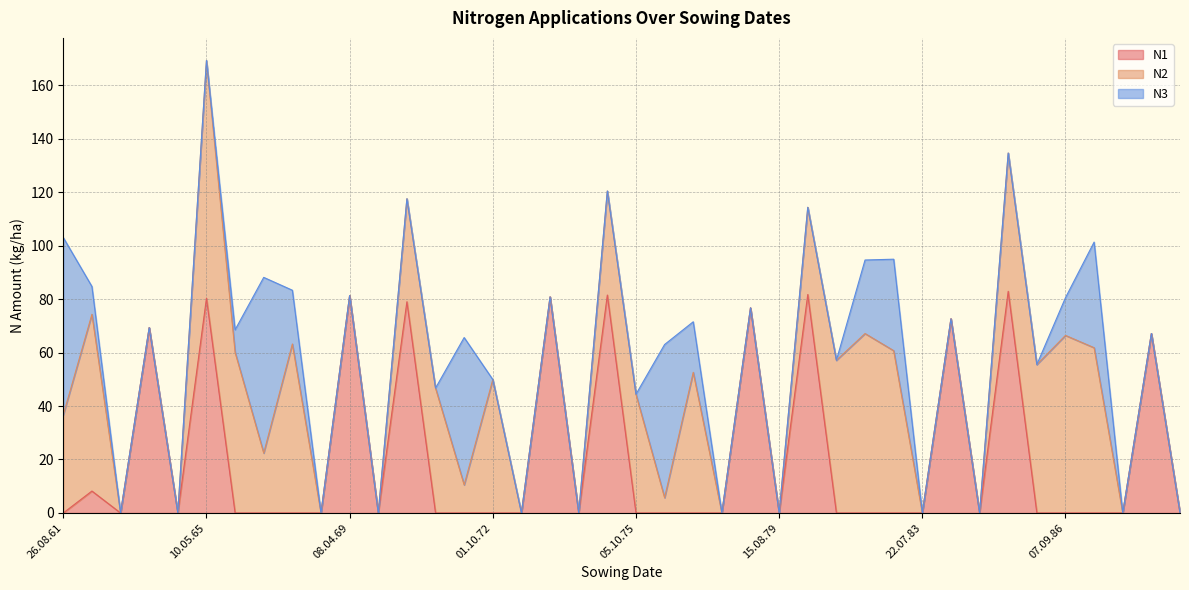

Between 28.08.71 and 01.10.62, which is larger?

01.10.62